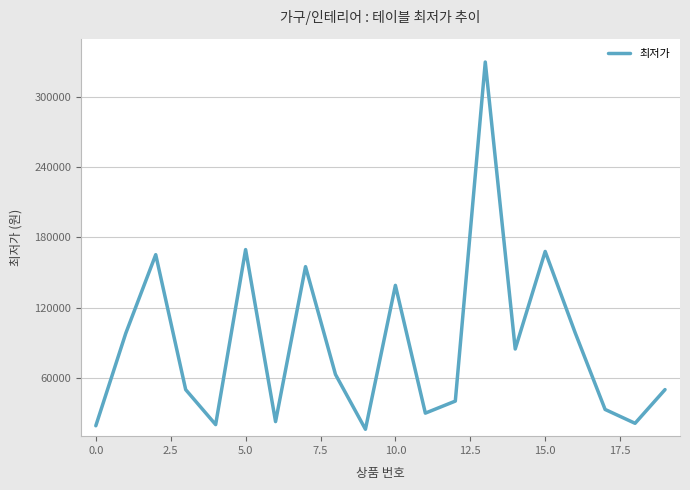

True or false: there are more than 0 points higher than both neighbors.

True